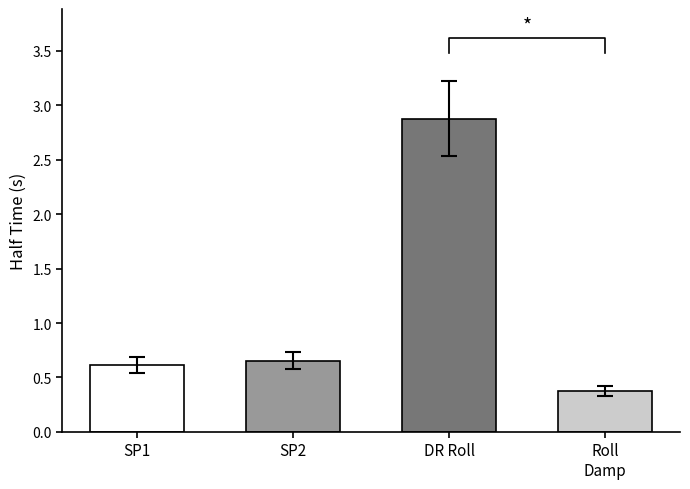

What is the change in value from SP2 to DR Roll?

+2.2